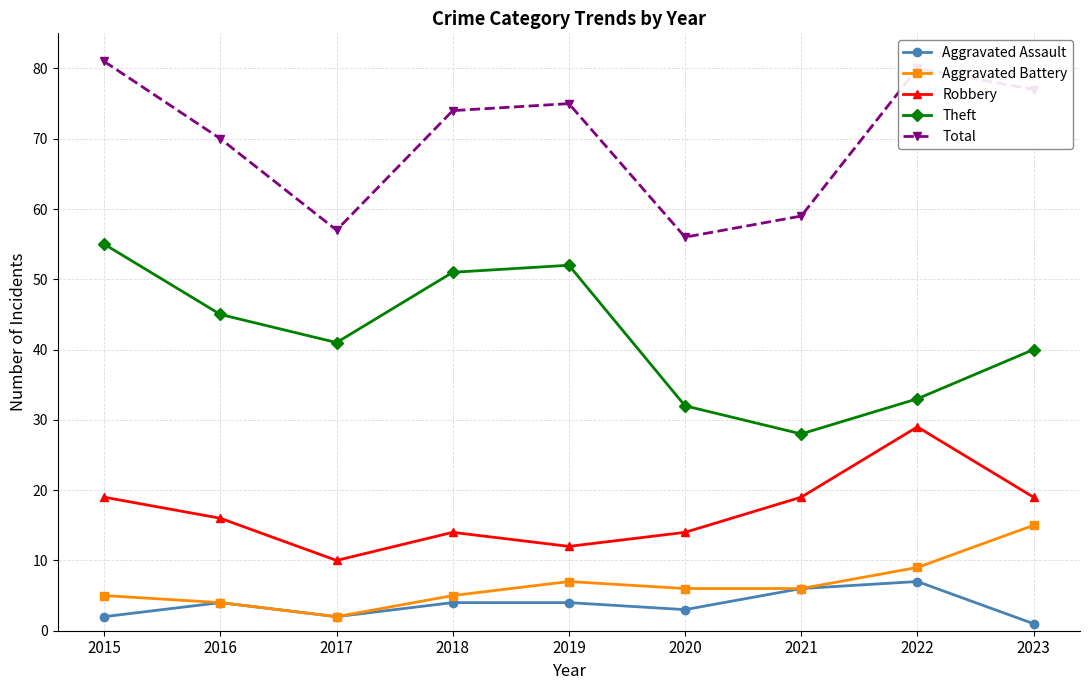

Read the Robbery value at 2021, to the nearest 5.

20